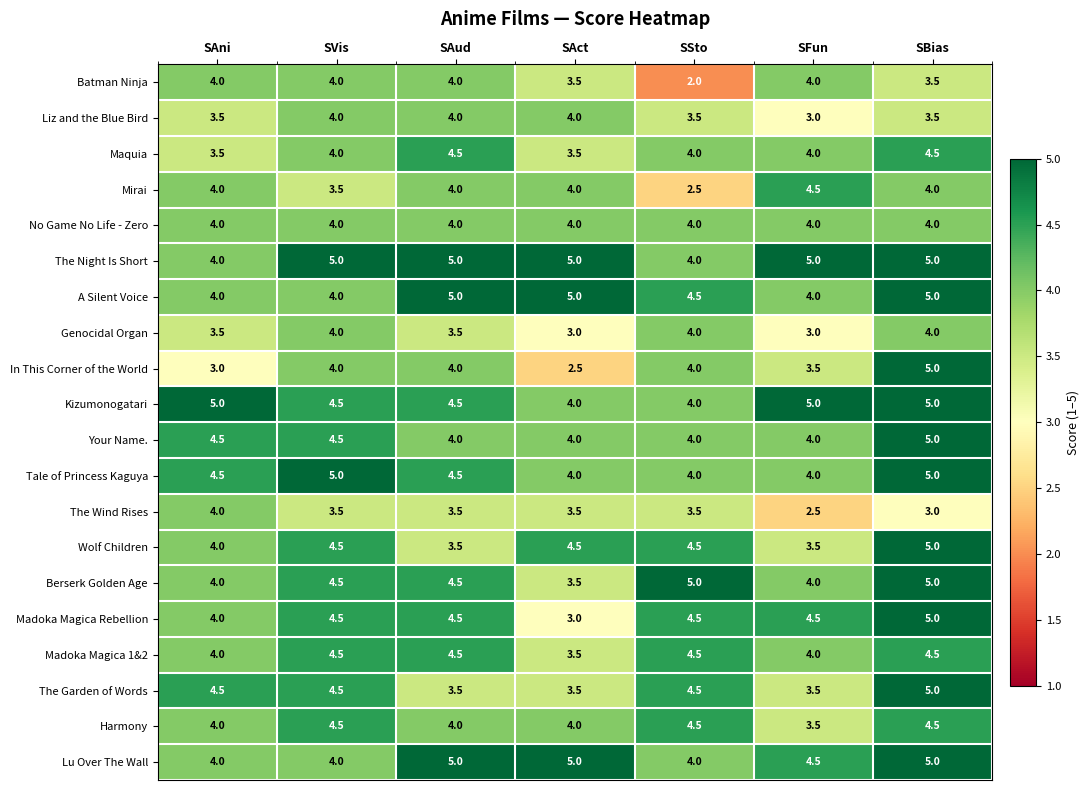

What is the difference between the highest and lowest values at SFun?

2.5